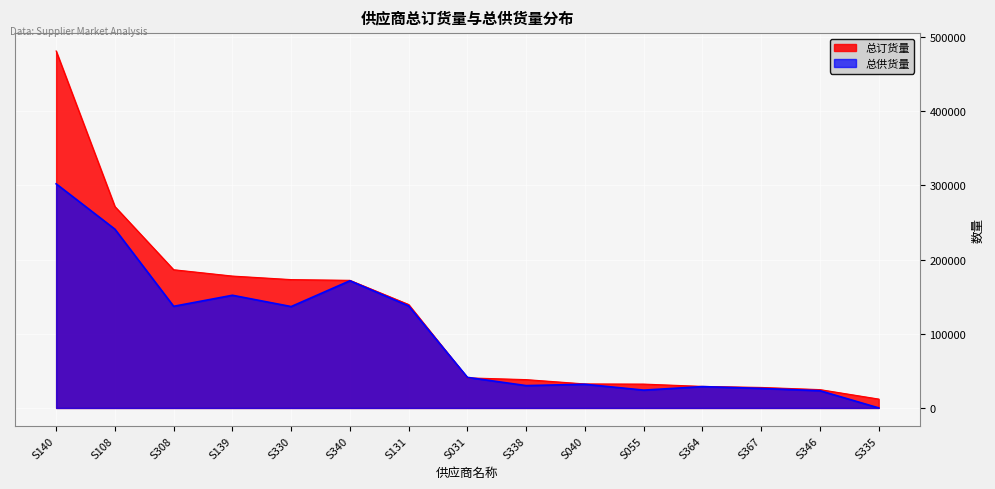

True or false: 总供货量 and 总订货量 intersect in this chart.

True